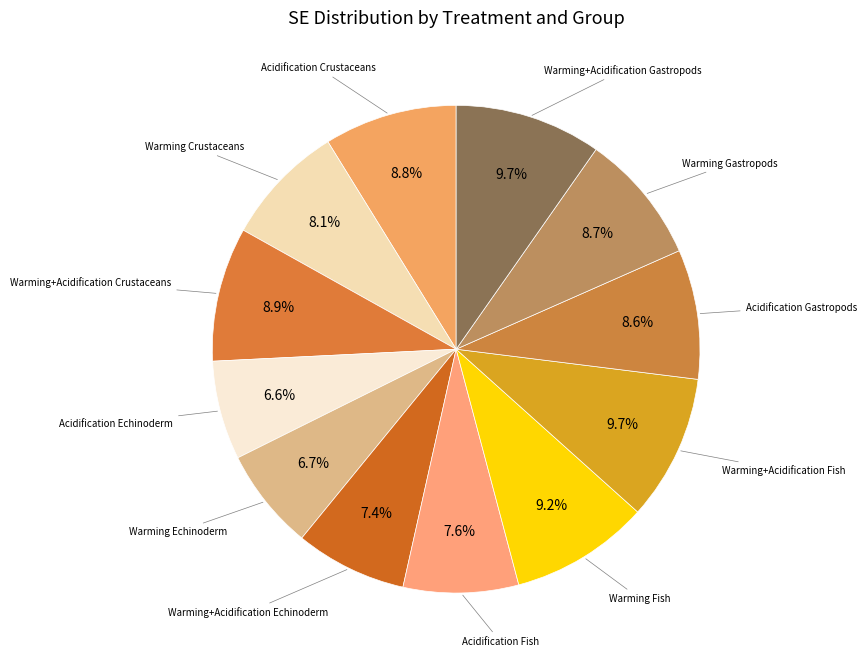

The Acidification Echinoderm slice represents 16% of the pie. True or false?

False